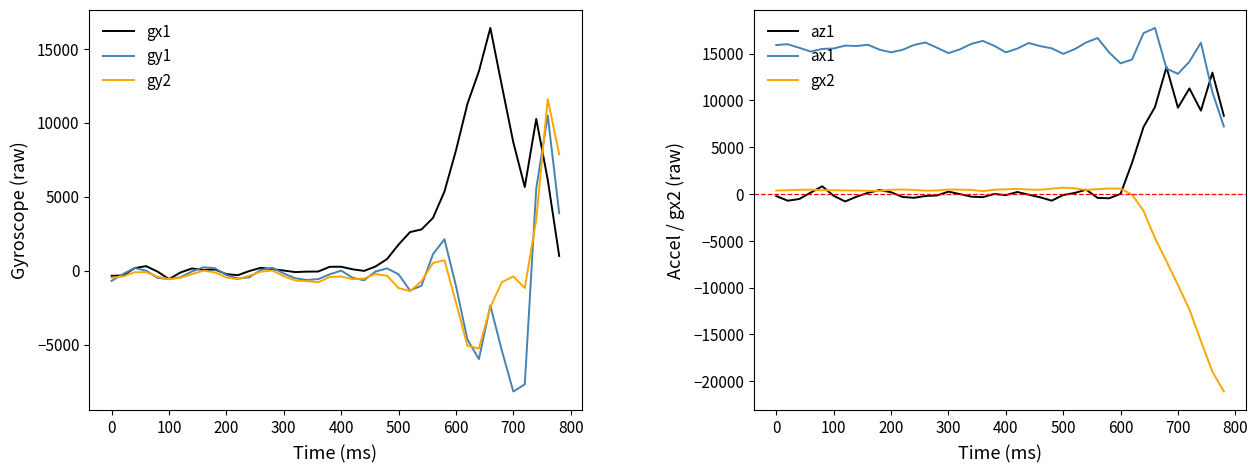

Which series has the largest total across all categories?

ax1